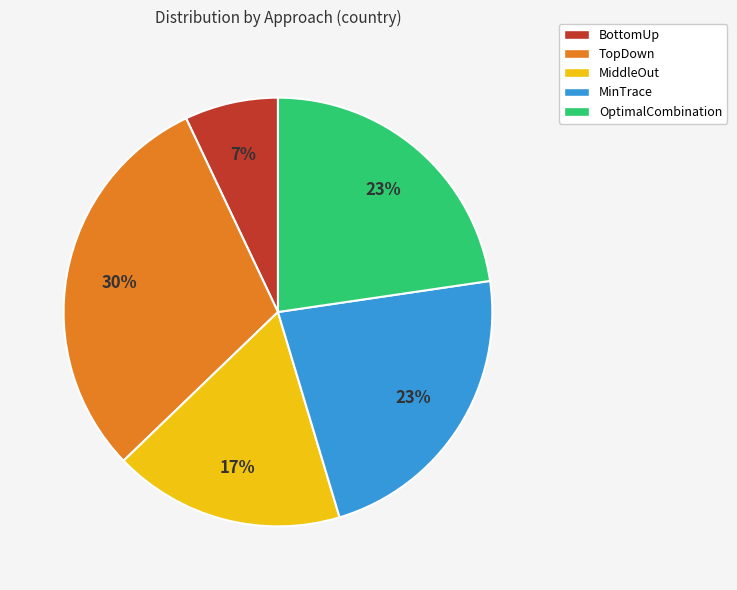

Count the number of slices in the pie.

5